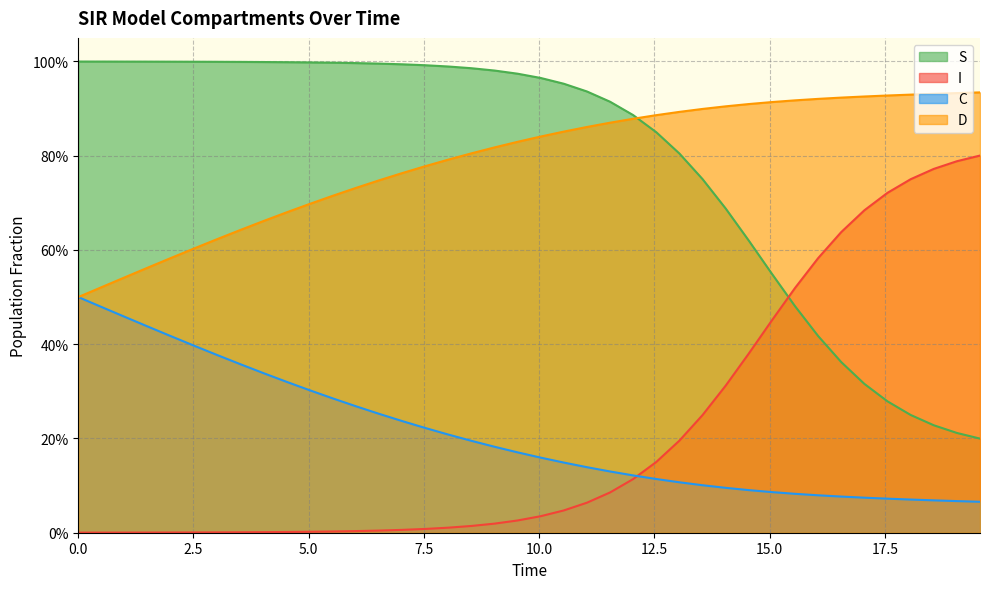

What are all the series names shown in the legend?

S, I, C, D